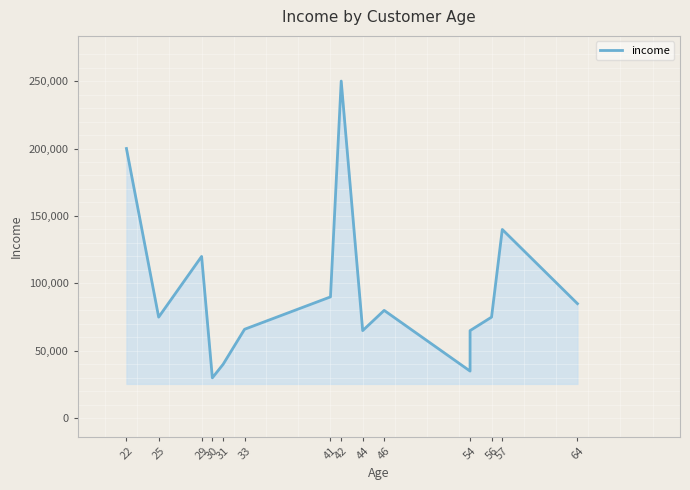

What is the label of the 7th point from the right?

44